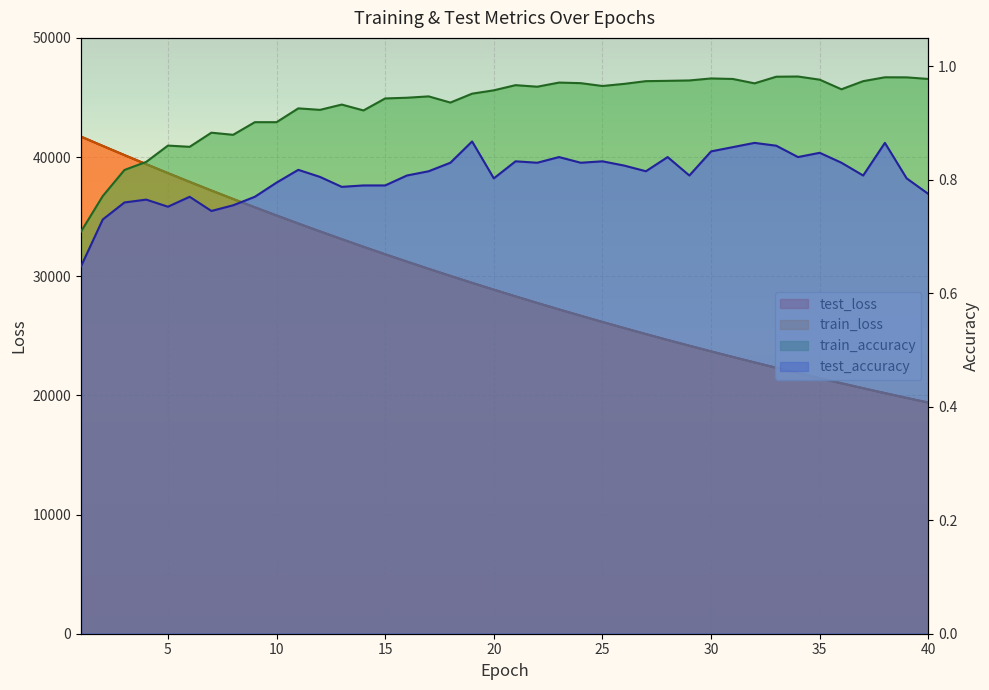

What is the difference between the second highest and second lowest values in the train_accuracy series?

0.2